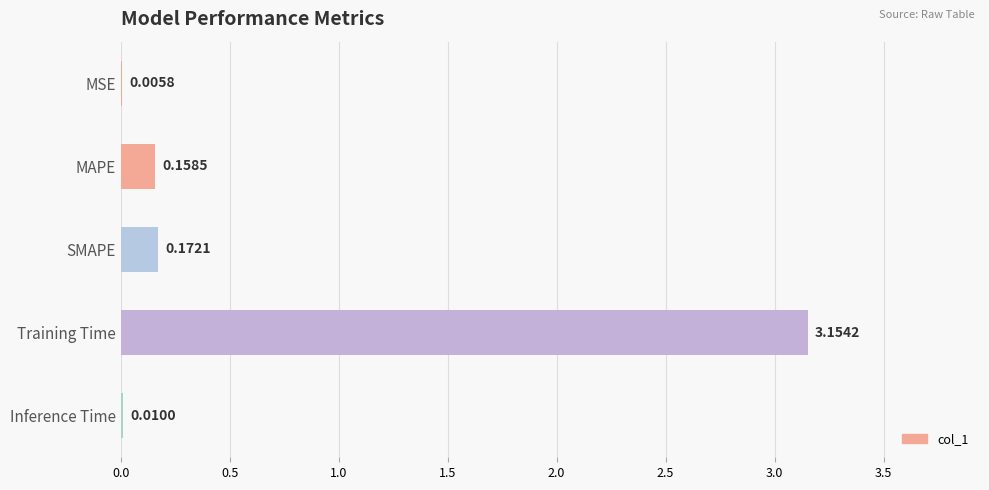

Which has a higher value, MSE or Inference Time?

Inference Time